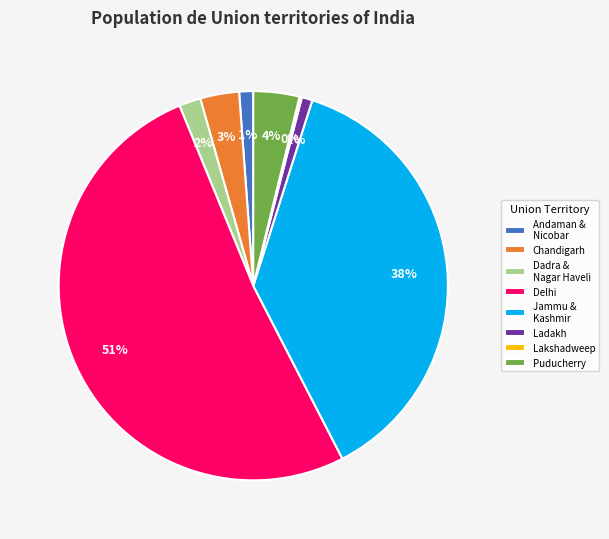

What is the largest slice in the pie chart?

Delhi